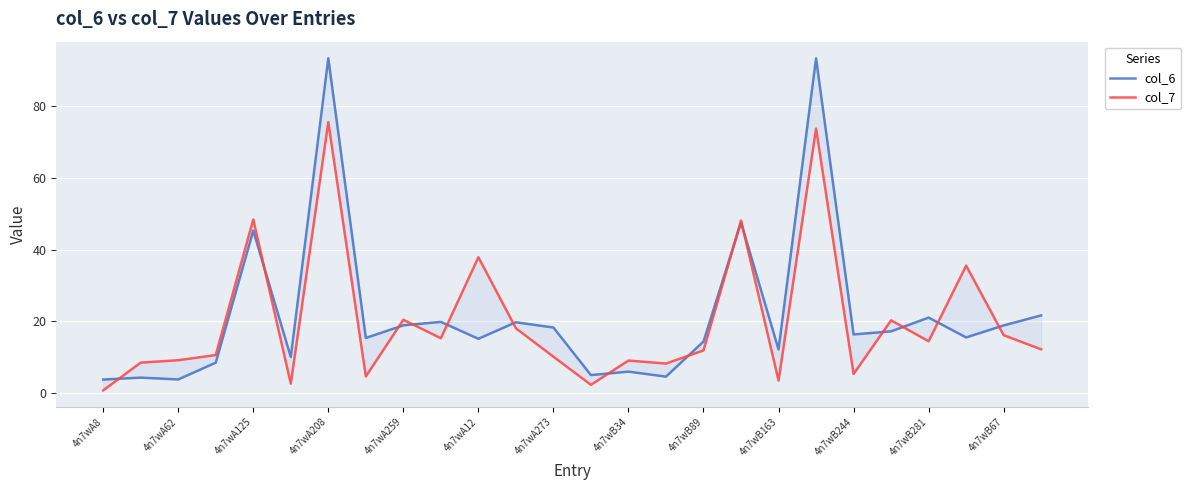

What is the difference between the second highest and second lowest values in the col_6 series?

89.5